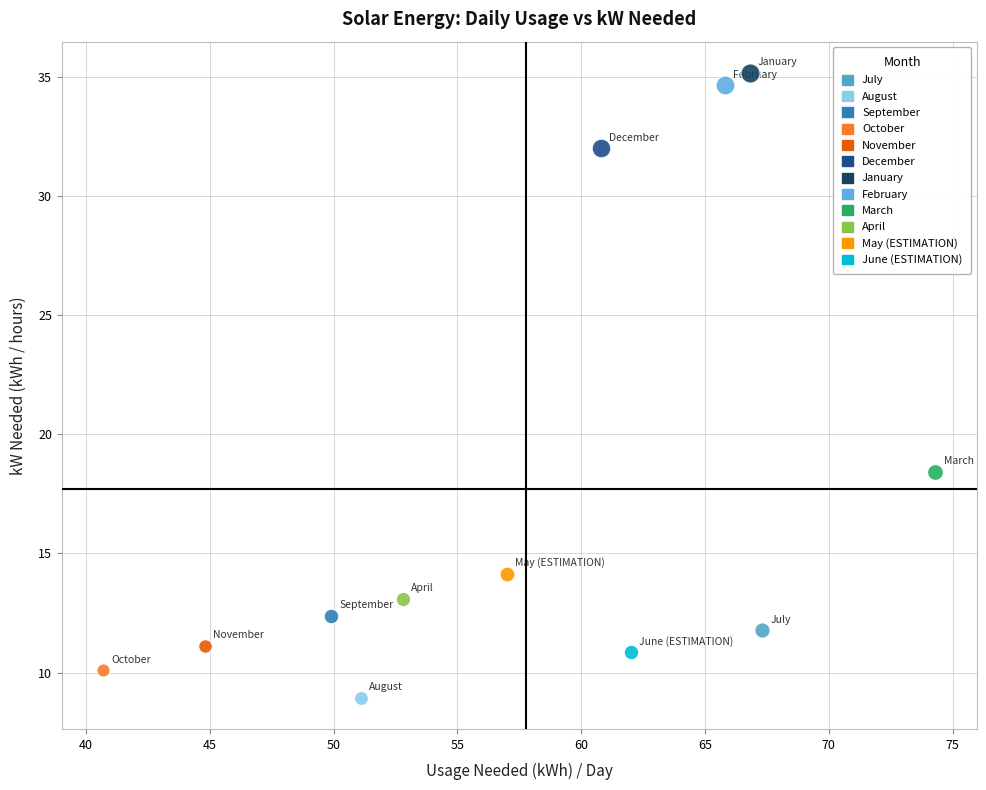

What are all the series names shown in the legend?

July, August, September, October, November, December, January, February, March, April, May (ESTIMATION), June (ESTIMATION)